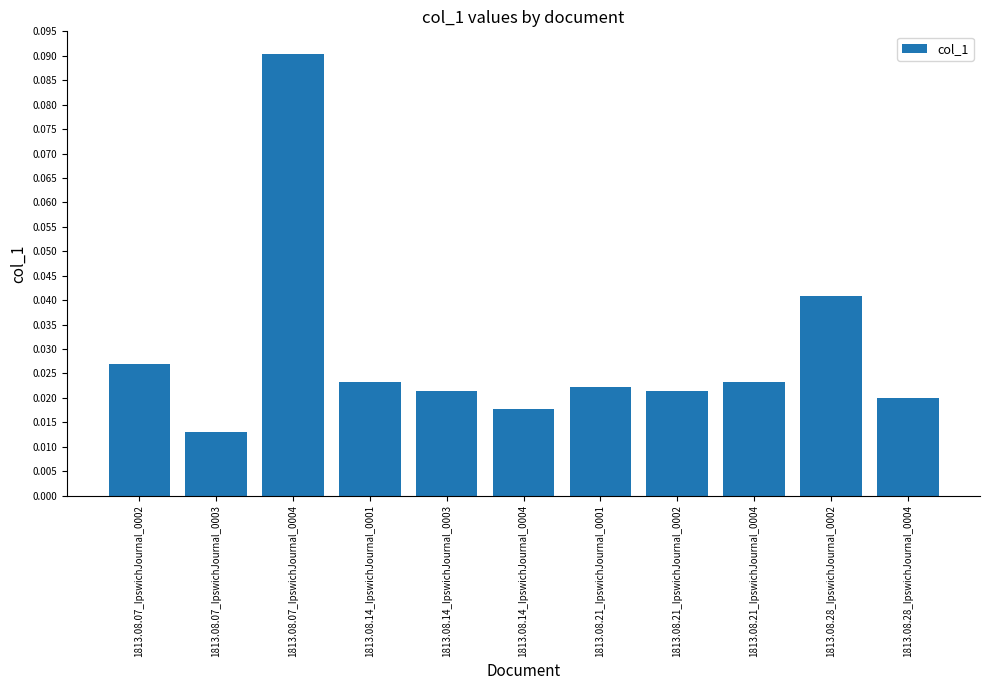

Which has a higher value, 1813.08.14_IpswichJournal_0004 or 1813.08.14_IpswichJournal_0003?

1813.08.14_IpswichJournal_0003